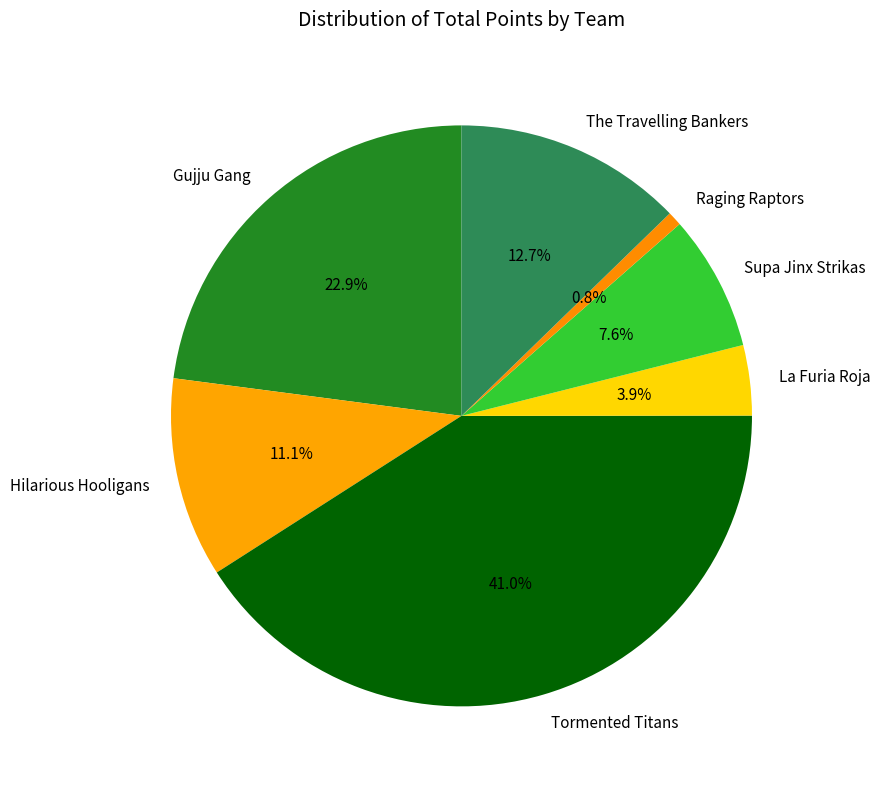

Which has a higher value, Tormented Titans or The Travelling Bankers?

Tormented Titans